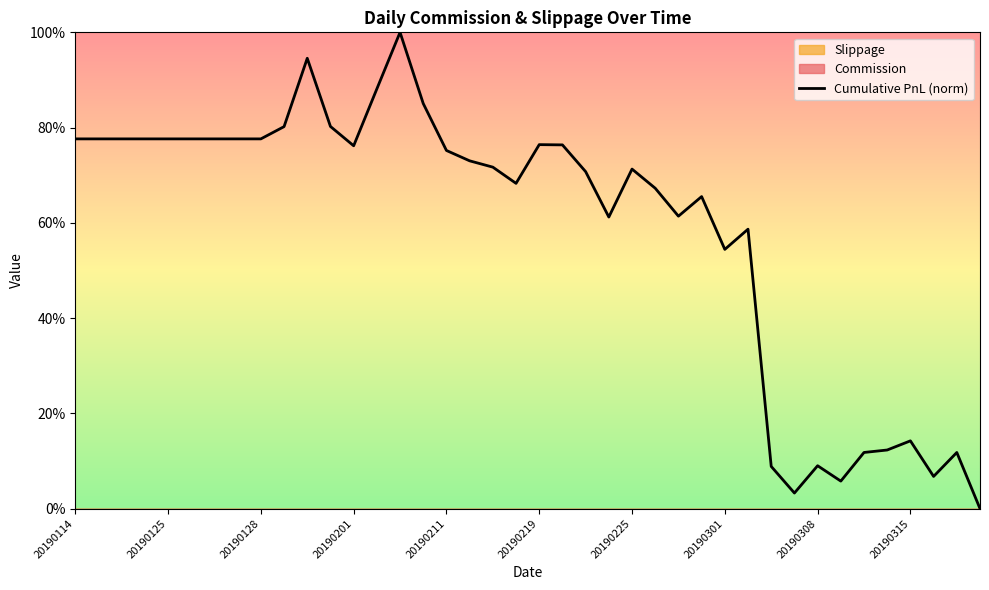

The Cumulative PnL (norm) series shows 131.5 at 20190114. True or false?

False